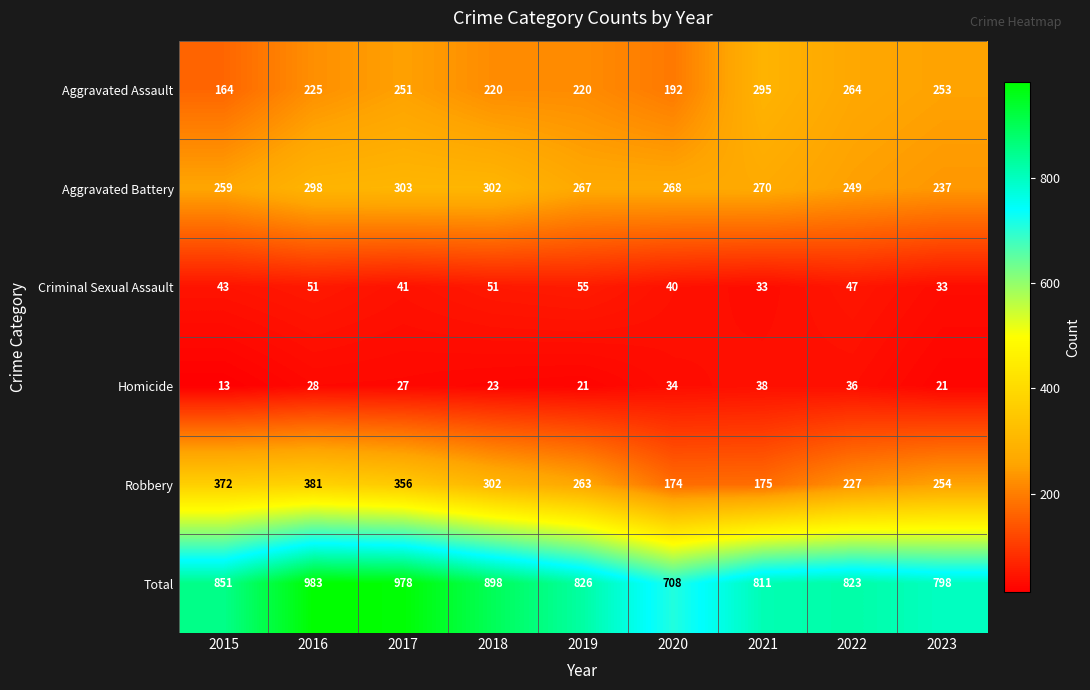

At which category is the sum across all series the highest?

2016